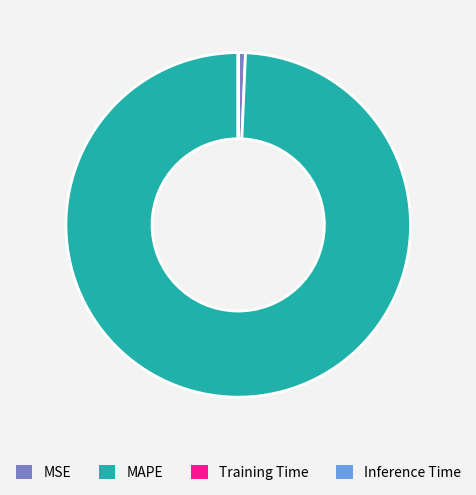

True or false: MAPE accounts for 89% of the total.

False